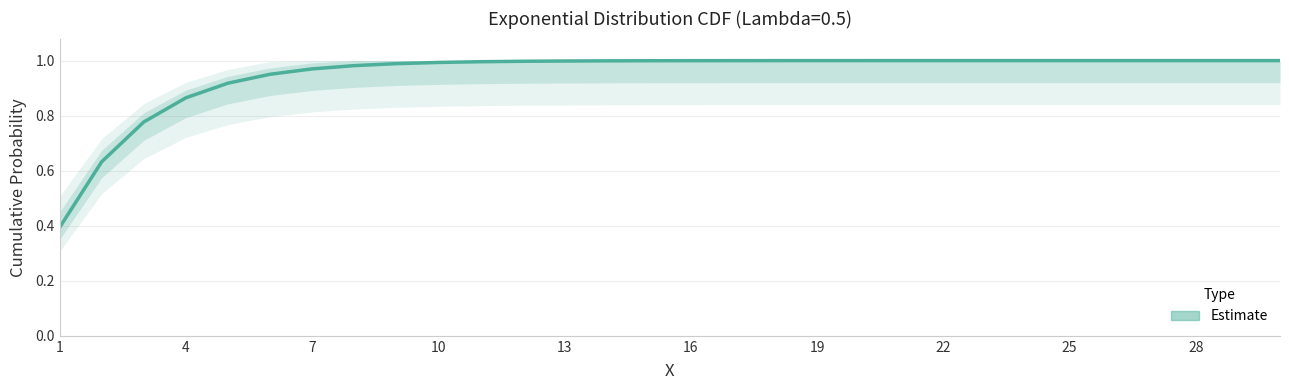

How many lines are shown in the chart?

1